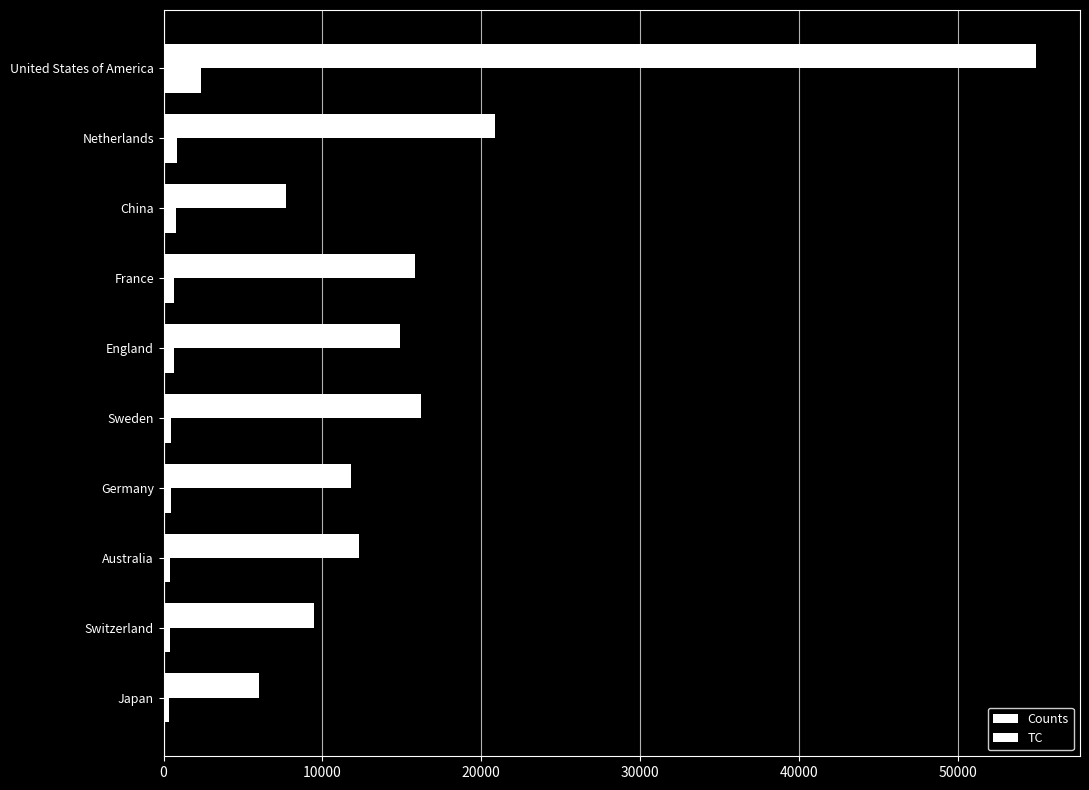

How many categories are shown in the chart?

10